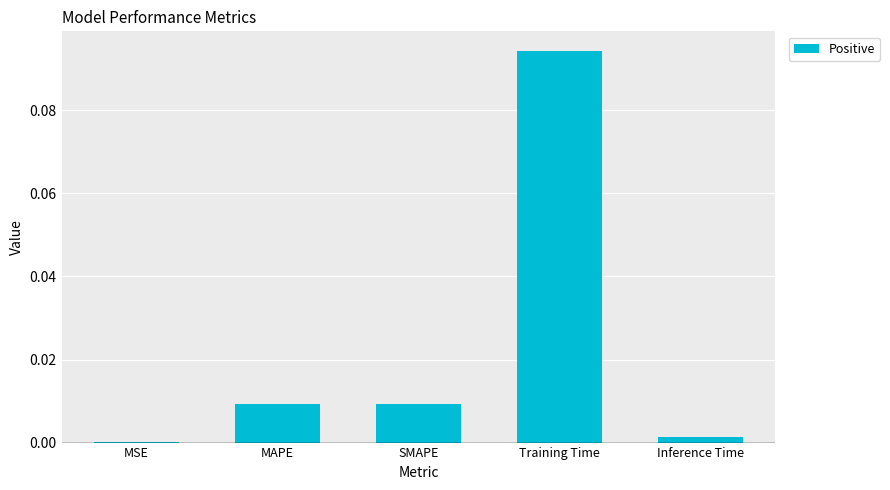

Is it true that the value at MSE is 0.0?

False